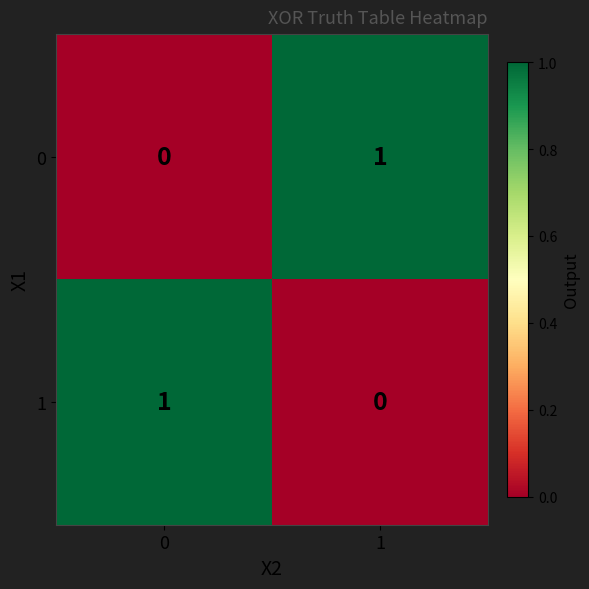

Rank the categories by 0 value from highest to lowest.

1, 0